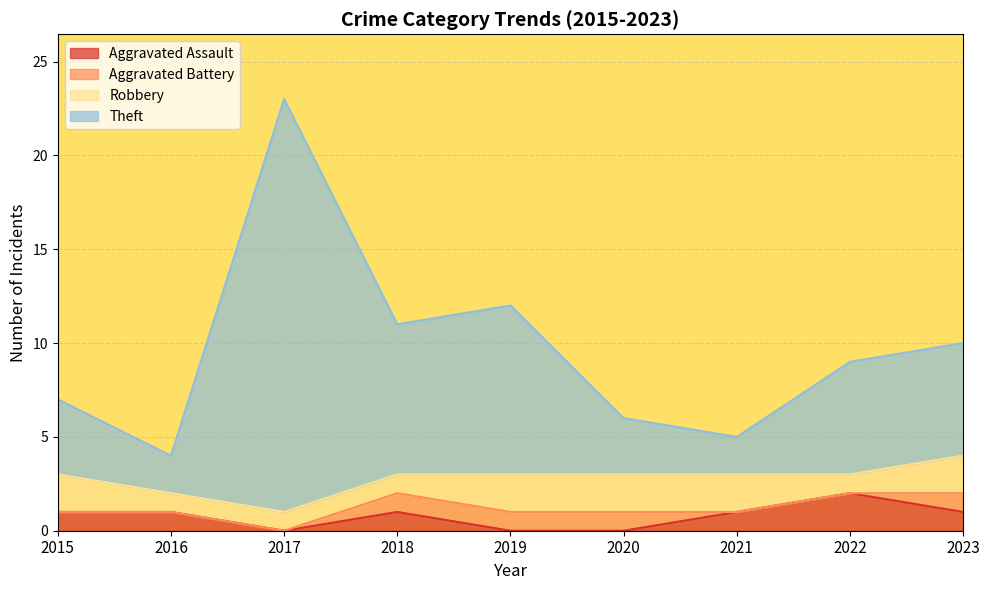

What is the greatest value displayed?

23